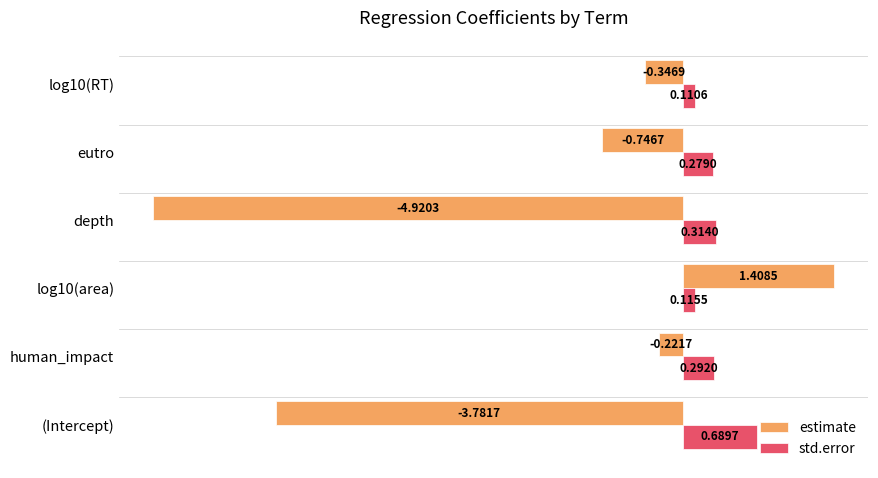

What is the difference between the highest and lowest values at log10(RT)?

0.5